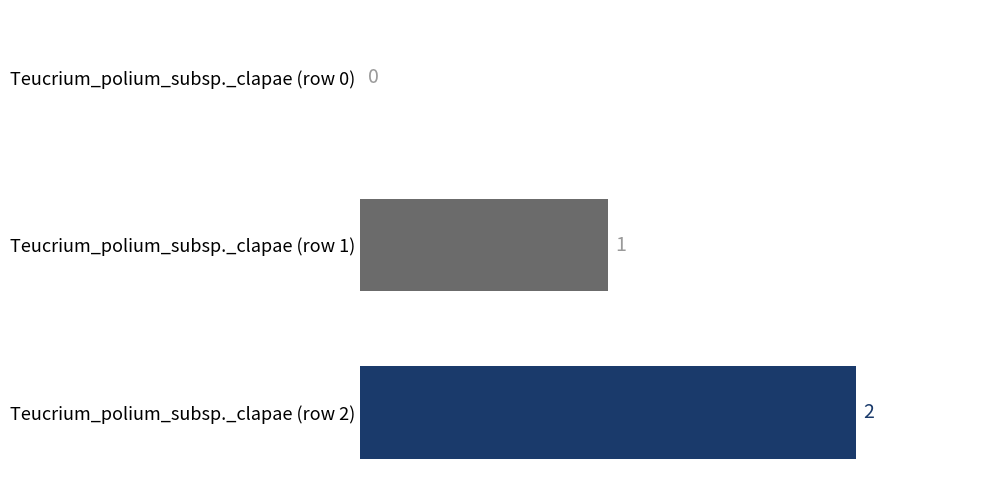

True or false: the data shows 1 at Teucrium_polium_subsp._clapae (row 1).

True